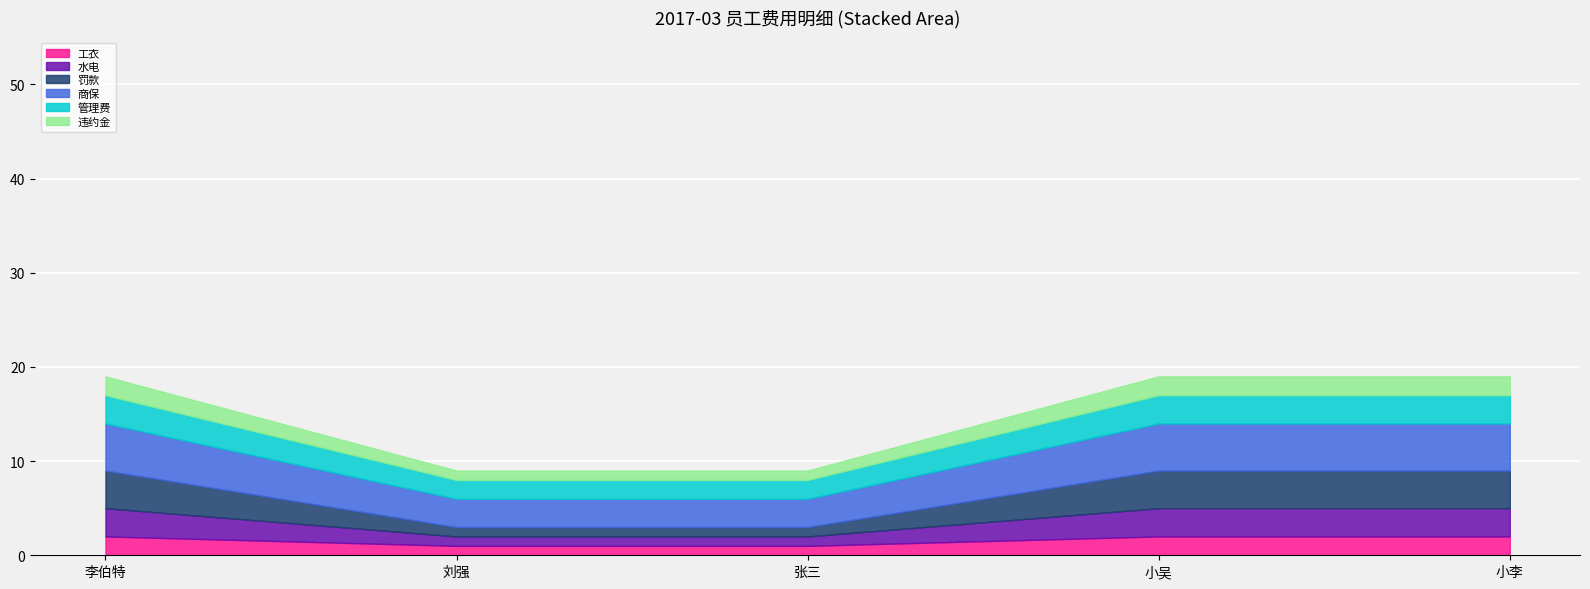

Reading left to right, extract all data points from this chart.

工衣: 李伯特=2	刘强=1	张三=1	小吴=2	小李=2
水电: 李伯特=3	刘强=1	张三=1	小吴=3	小李=3
罚款: 李伯特=4	刘强=1	张三=1	小吴=4	小李=4
商保: 李伯特=5	刘强=3	张三=3	小吴=5	小李=5
管理费: 李伯特=3	刘强=2	张三=2	小吴=3	小李=3
违约金: 李伯特=2	刘强=1	张三=1	小吴=2	小李=2